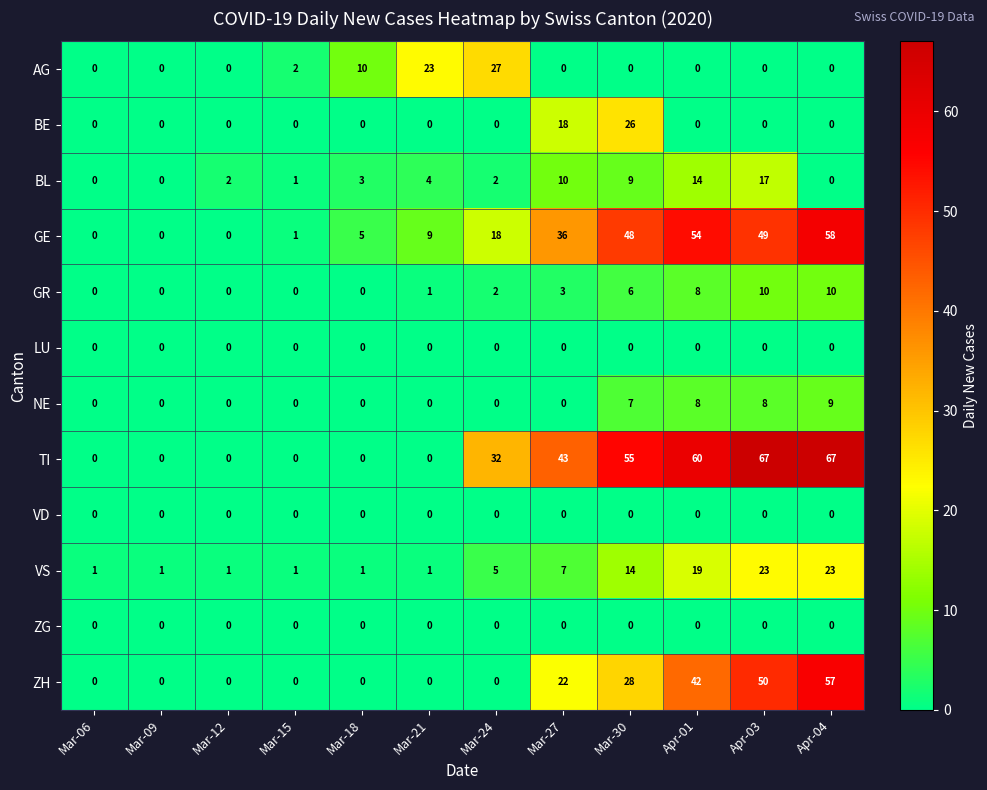

What is the sum of all GR values?

40